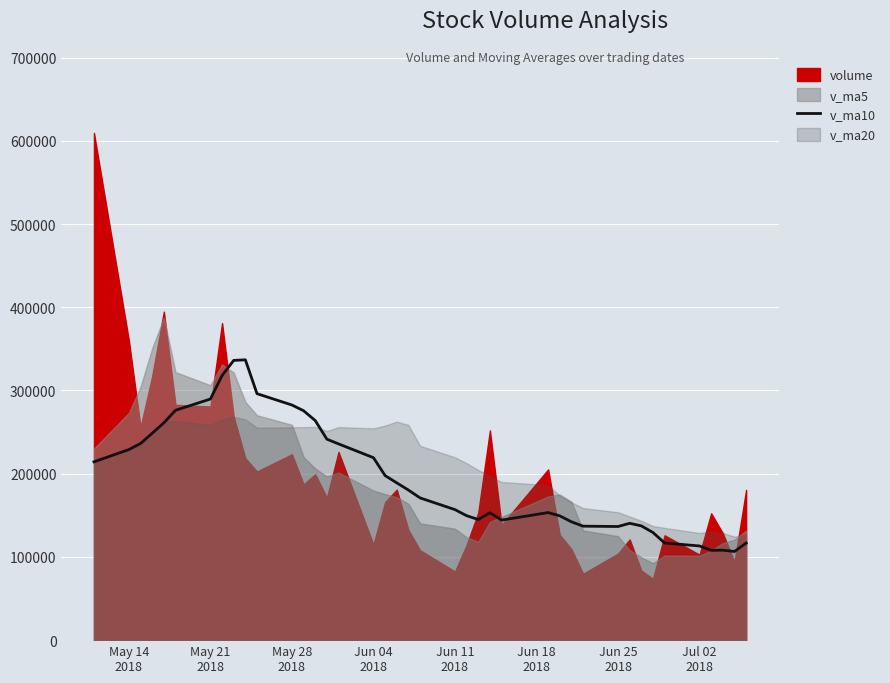

What is the minimum value for v_ma10?

106529.4